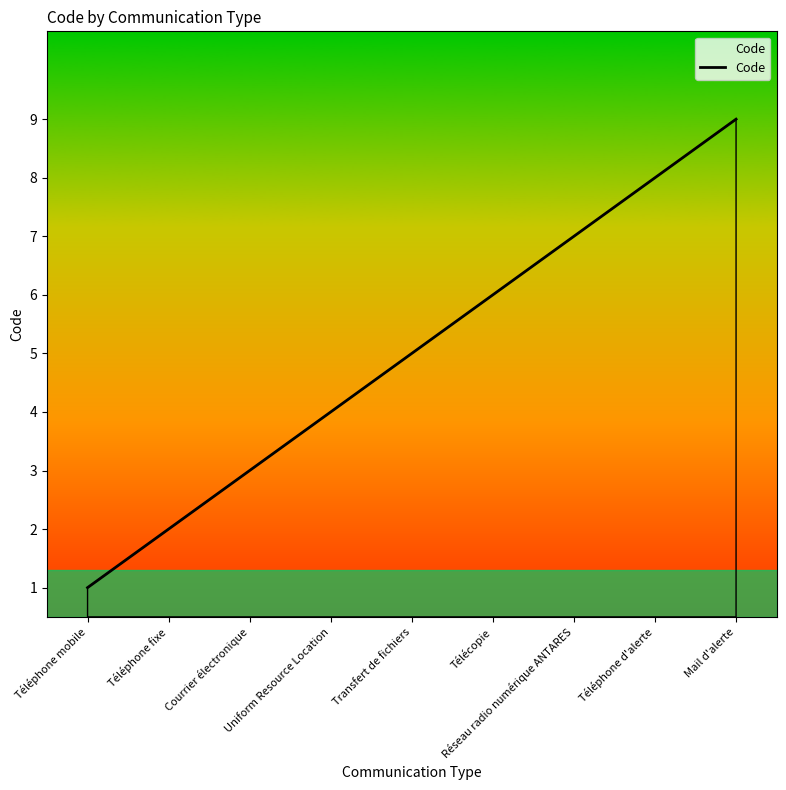

What is the greatest value displayed?

9